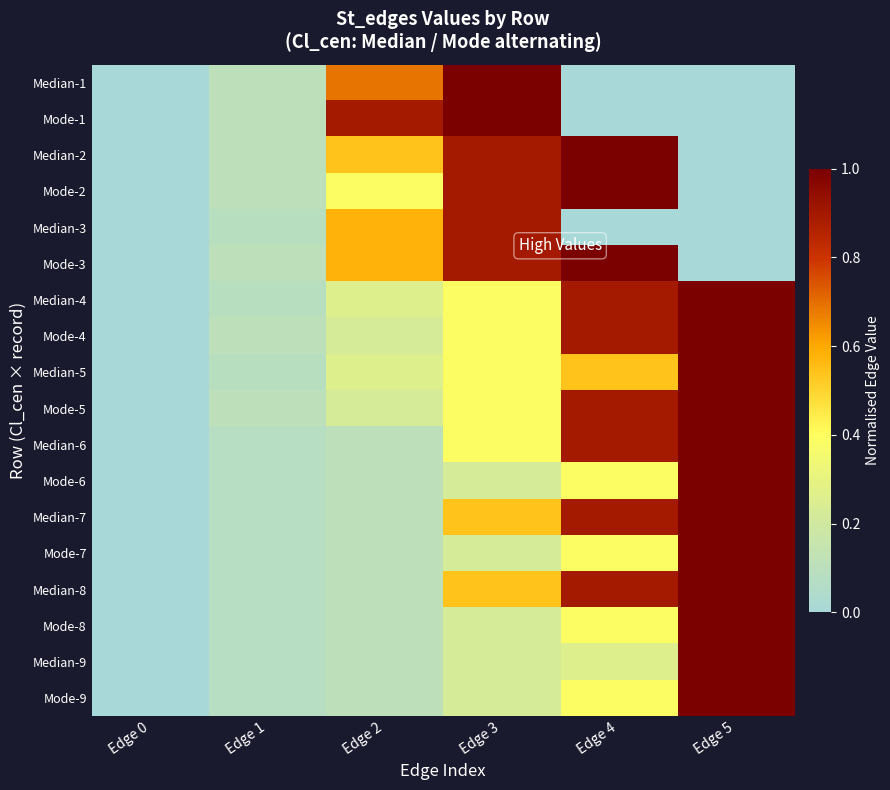

Reading left to right, list all the values displayed in this chart.

Median-1: Edge 0=0.0	Edge 1=0.1	Edge 2=0.7	Edge 3=1.0	Edge 4=0.0	Edge 5=0.0
Mode-1: Edge 0=0.0	Edge 1=0.1	Edge 2=0.9	Edge 3=1.0	Edge 4=0.0	Edge 5=0.0
Median-2: Edge 0=0.0	Edge 1=0.1	Edge 2=0.5	Edge 3=0.9	Edge 4=1.0	Edge 5=0.0
Mode-2: Edge 0=0.0	Edge 1=0.1	Edge 2=0.4	Edge 3=0.9	Edge 4=1.0	Edge 5=0.0
Median-3: Edge 0=0.0	Edge 1=0.1	Edge 2=0.6	Edge 3=0.9	Edge 4=0.0	Edge 5=0.0
Mode-3: Edge 0=0.0	Edge 1=0.1	Edge 2=0.6	Edge 3=0.9	Edge 4=1.0	Edge 5=0.0
Median-4: Edge 0=0.0	Edge 1=0.1	Edge 2=0.3	Edge 3=0.4	Edge 4=0.9	Edge 5=1.0
Mode-4: Edge 0=0.0	Edge 1=0.1	Edge 2=0.2	Edge 3=0.4	Edge 4=0.9	Edge 5=1.0
Median-5: Edge 0=0.0	Edge 1=0.1	Edge 2=0.3	Edge 3=0.4	Edge 4=0.5	Edge 5=1.0
Mode-5: Edge 0=0.0	Edge 1=0.1	Edge 2=0.2	Edge 3=0.4	Edge 4=0.9	Edge 5=1.0
Median-6: Edge 0=0.0	Edge 1=0.1	Edge 2=0.1	Edge 3=0.4	Edge 4=0.9	Edge 5=1.0
Mode-6: Edge 0=0.0	Edge 1=0.1	Edge 2=0.1	Edge 3=0.2	Edge 4=0.4	Edge 5=1.0
Median-7: Edge 0=0.0	Edge 1=0.1	Edge 2=0.1	Edge 3=0.5	Edge 4=0.9	Edge 5=1.0
Mode-7: Edge 0=0.0	Edge 1=0.1	Edge 2=0.1	Edge 3=0.2	Edge 4=0.4	Edge 5=1.0
Median-8: Edge 0=0.0	Edge 1=0.1	Edge 2=0.1	Edge 3=0.5	Edge 4=0.9	Edge 5=1.0
Mode-8: Edge 0=0.0	Edge 1=0.1	Edge 2=0.1	Edge 3=0.2	Edge 4=0.4	Edge 5=1.0
Median-9: Edge 0=0.0	Edge 1=0.1	Edge 2=0.1	Edge 3=0.2	Edge 4=0.3	Edge 5=1.0
Mode-9: Edge 0=0.0	Edge 1=0.1	Edge 2=0.1	Edge 3=0.2	Edge 4=0.4	Edge 5=1.0